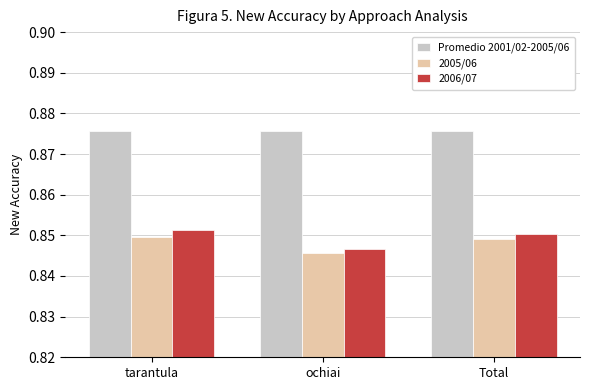

What is the label of the 3rd bar from the right?

tarantula